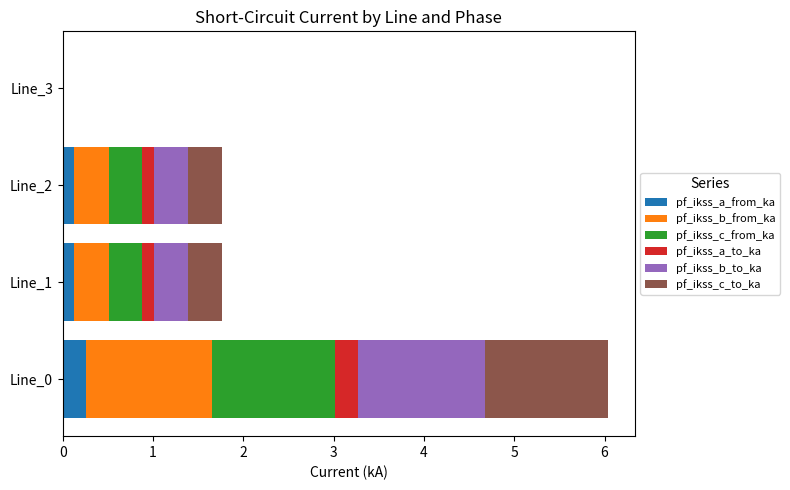

At which label does pf_ikss_a_from_ka reach its peak?

Line_0